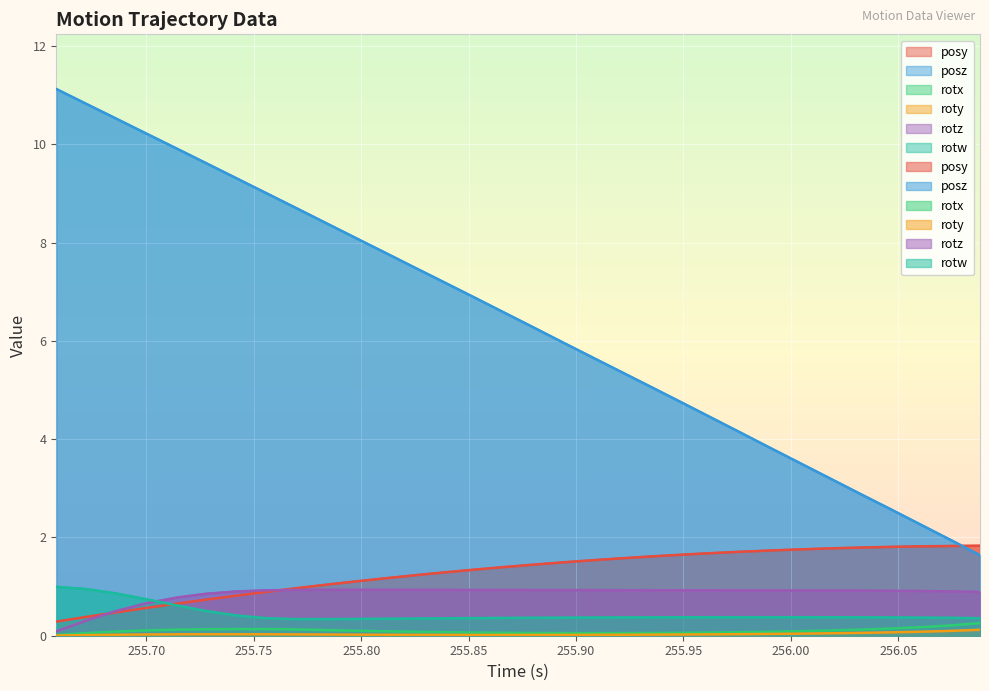

At which label is rotz closest to 0?

255.658